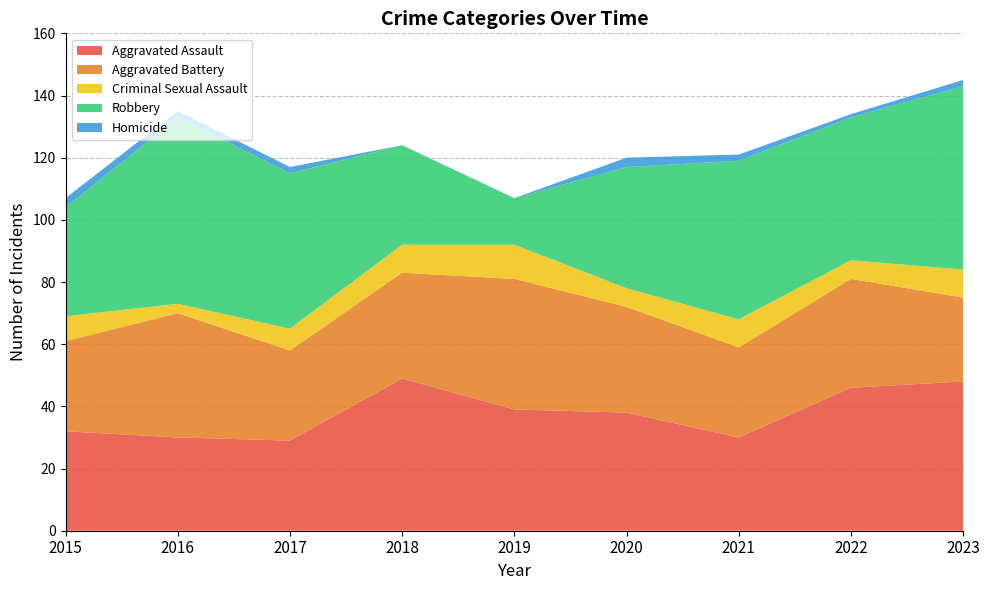

Reading left to right, list all the values displayed in this chart.

Aggravated Assault: 32	30	29	49	39	38	30	46	48
Aggravated Battery: 29	40	29	34	42	34	29	35	27
Criminal Sexual Assault: 8	3	7	9	11	6	9	6	9
Robbery: 35	60	50	32	15	39	51	46	59
Homicide: 3	2	2	0	0	3	2	1	2